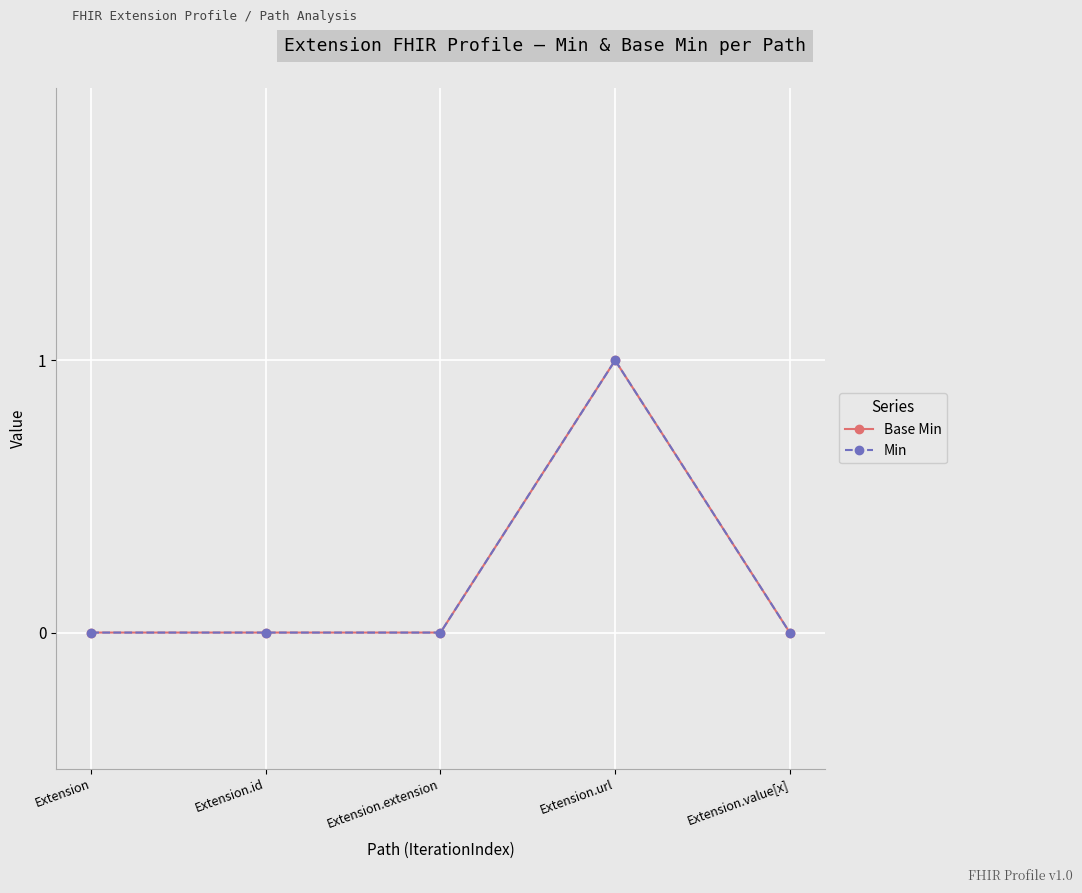

Where is Min nearest to the value 0?

Extension